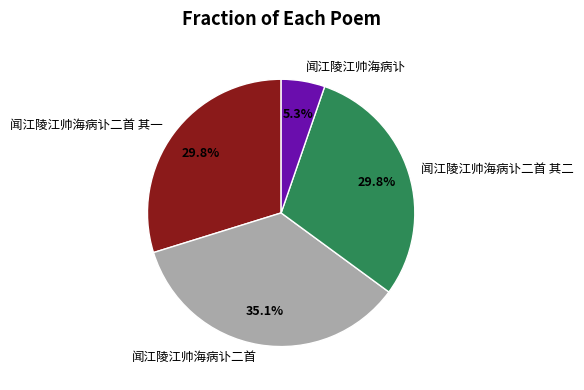

Does 闻江陵江帅海病讣二首 represent more than half of the total?

No